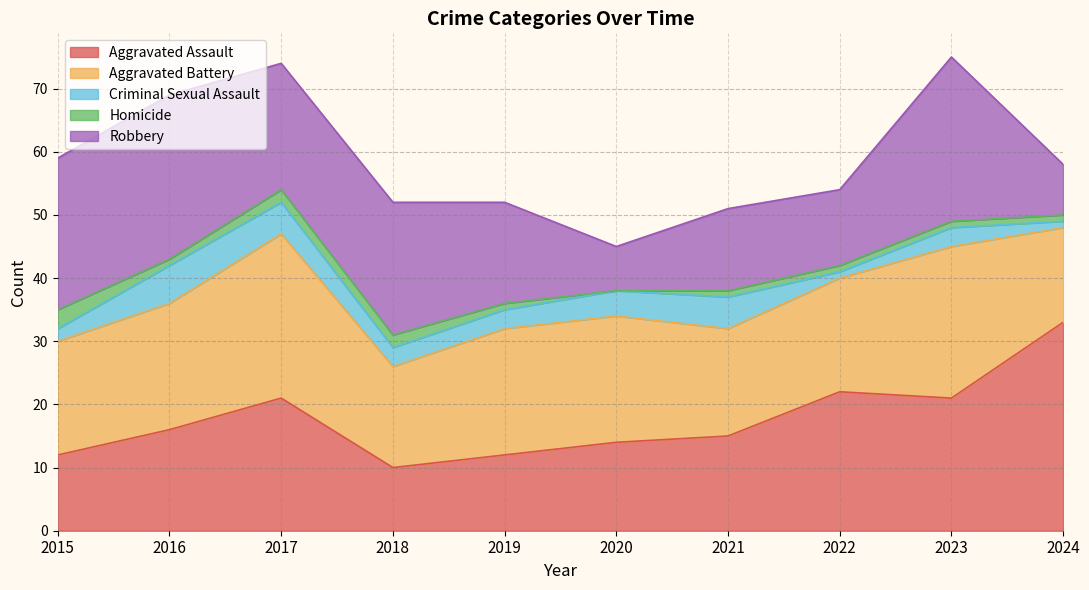

How many lines are shown in the chart?

5